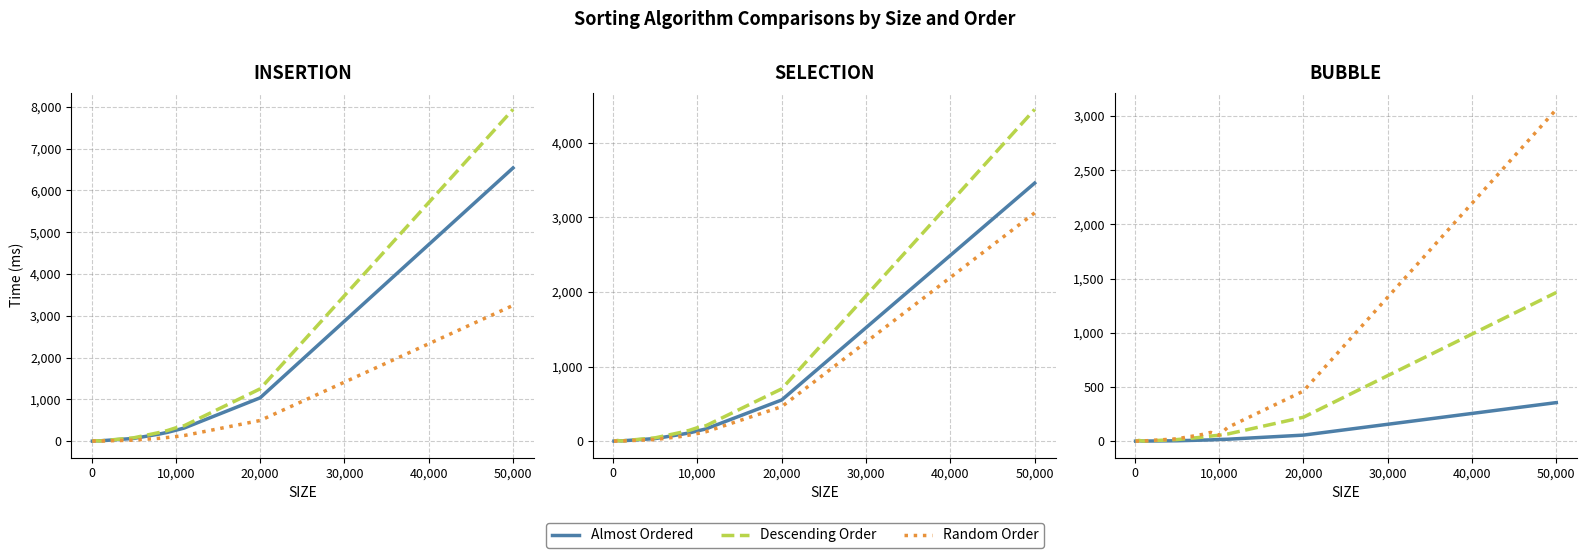

Count the number of data series in this chart.

3